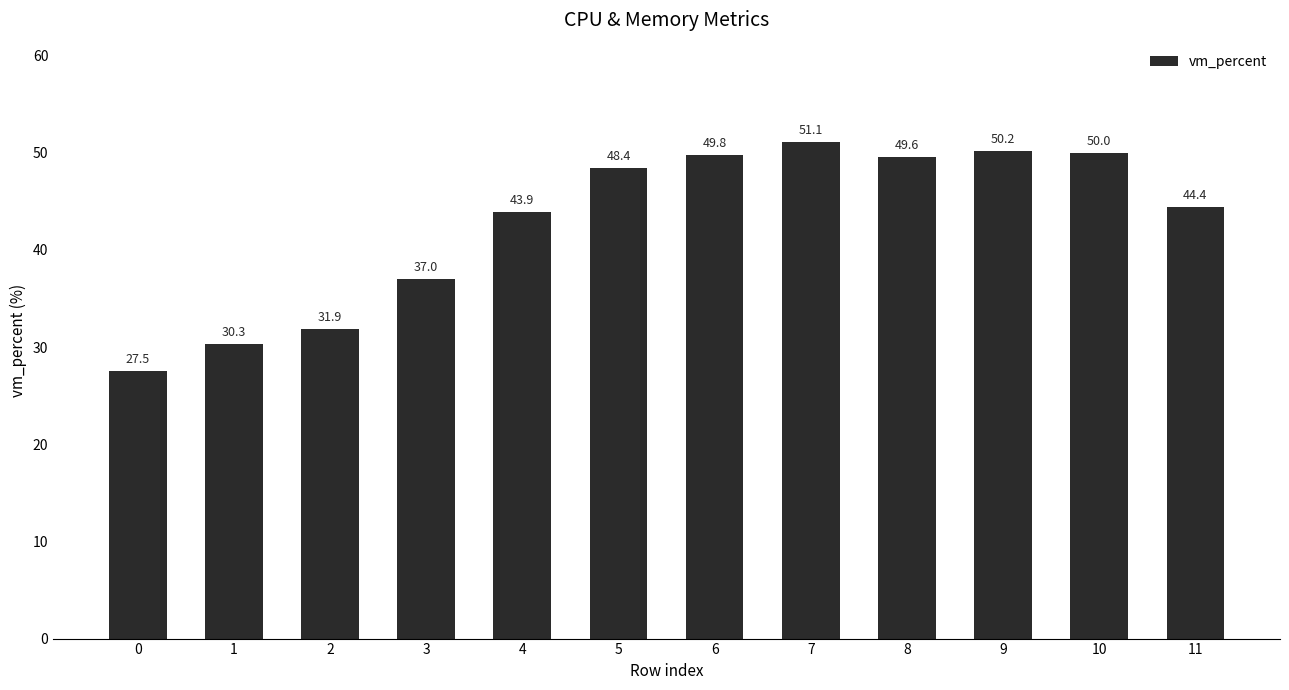

What is the sum of all values?

514.1